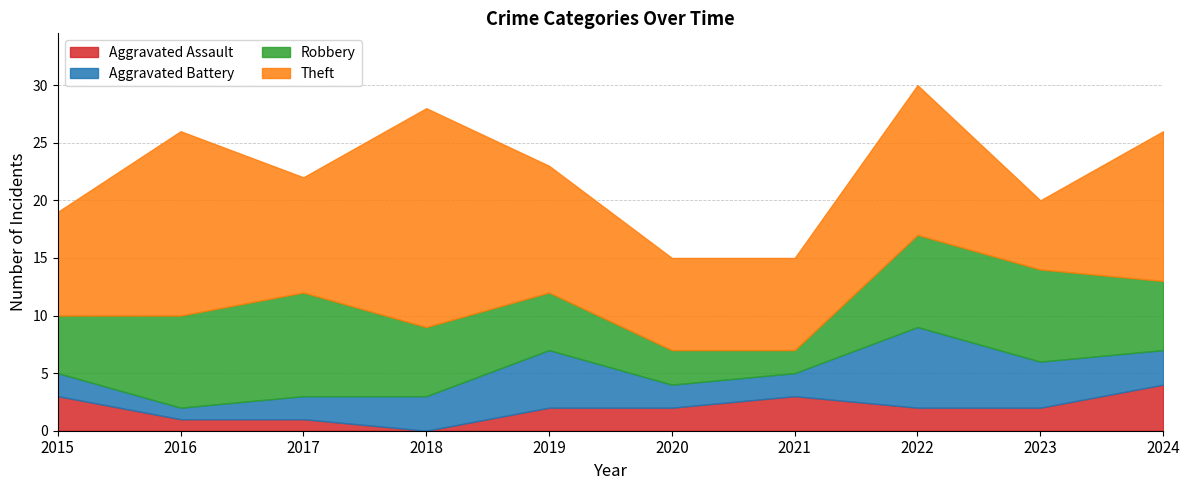

True or false: Aggravated Assault and Theft cross at least once.

False